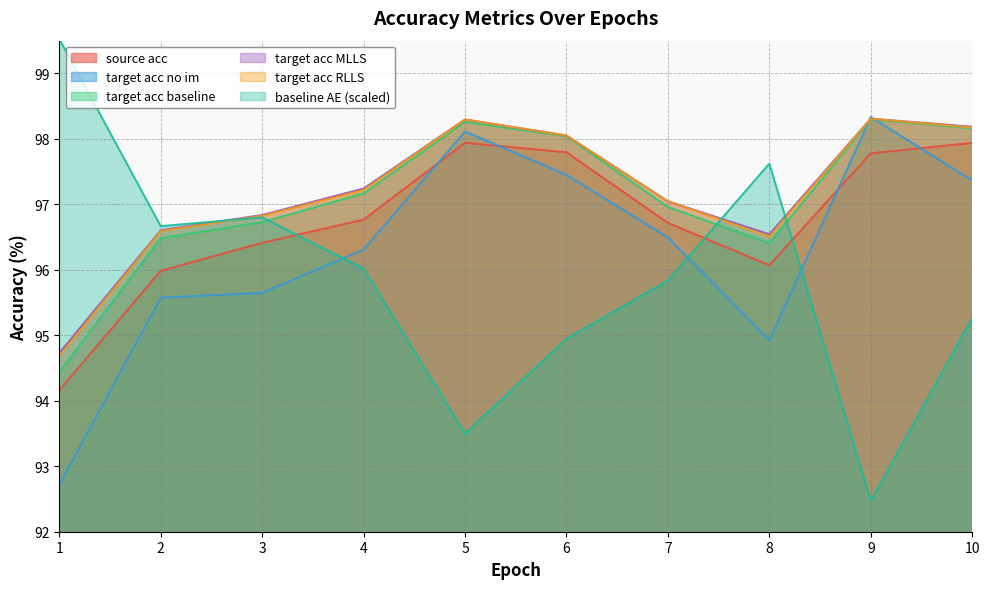

At which label is baseline_AE closest to 95?

6